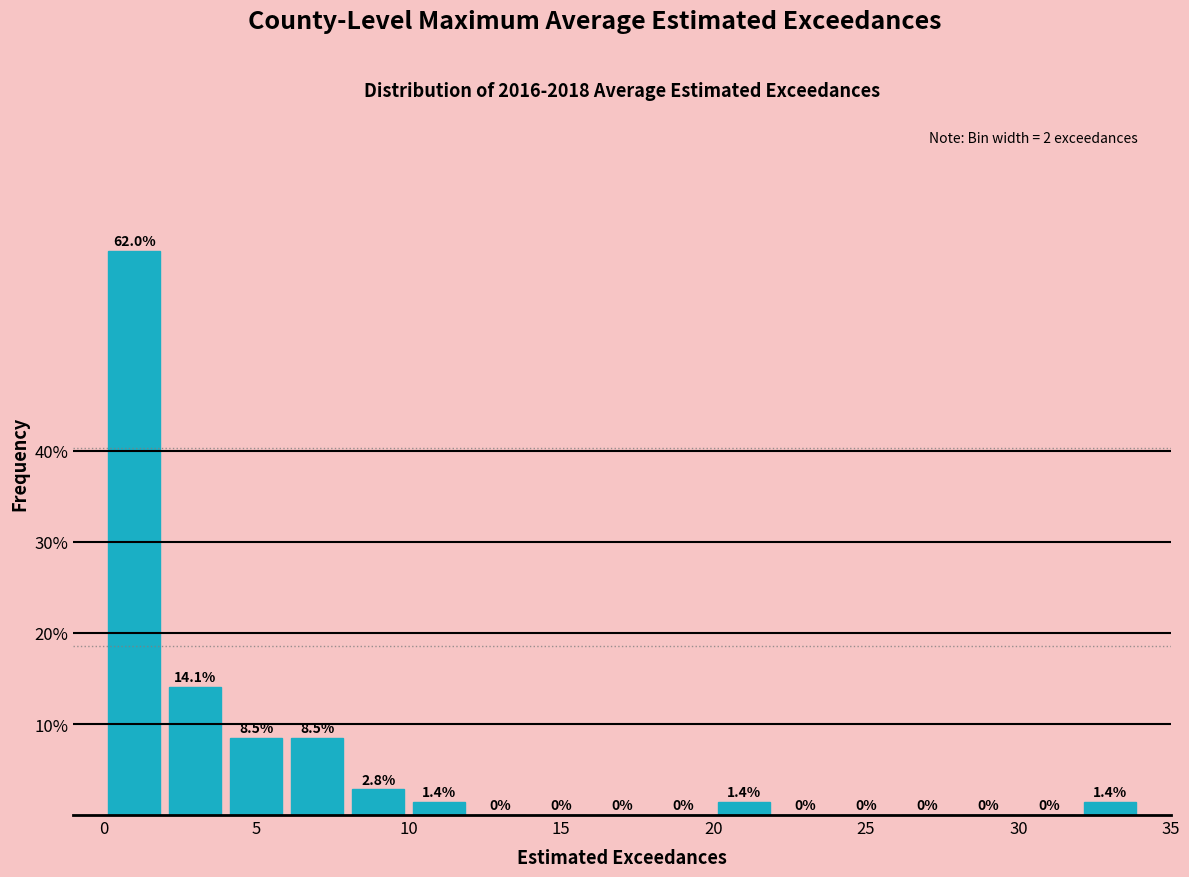

Reading left to right, transcribe this chart: for each bar, give the range it covers on the x-axis and its height.

0 to 2: 62.0
2 to 4: 14.1
4 to 6: 8.5
6 to 8: 8.5
8 to 10: 2.8
10 to 12: 1.4
12 to 14: 0.0
14 to 16: 0.0
16 to 18: 0.0
18 to 20: 0.0
20 to 22: 1.4
22 to 24: 0.0
24 to 26: 0.0
26 to 28: 0.0
28 to 30: 0.0
30 to 32: 0.0
32 to 34: 1.4